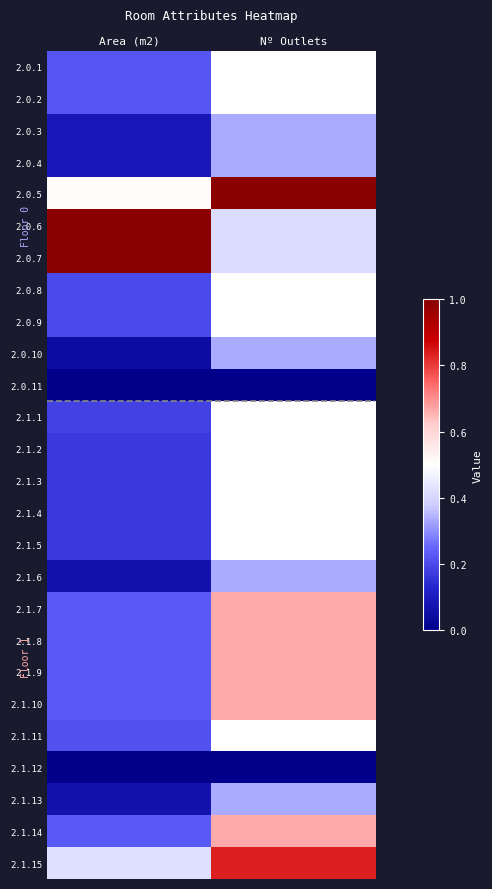

At which category is the sum across all series the highest?

Nº Outlets